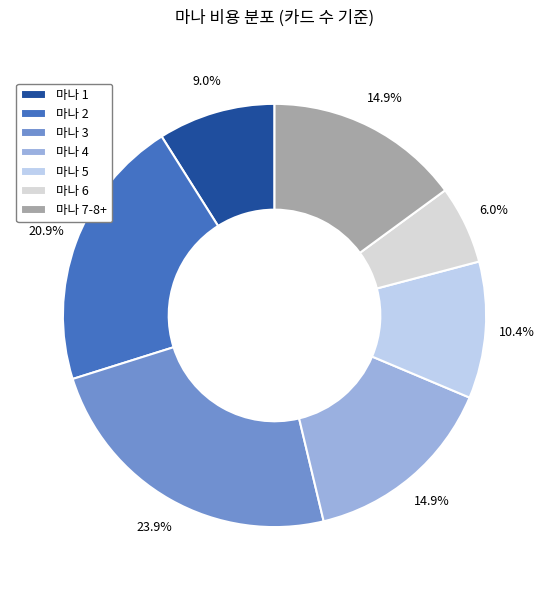

How many segments does this pie chart have?

7